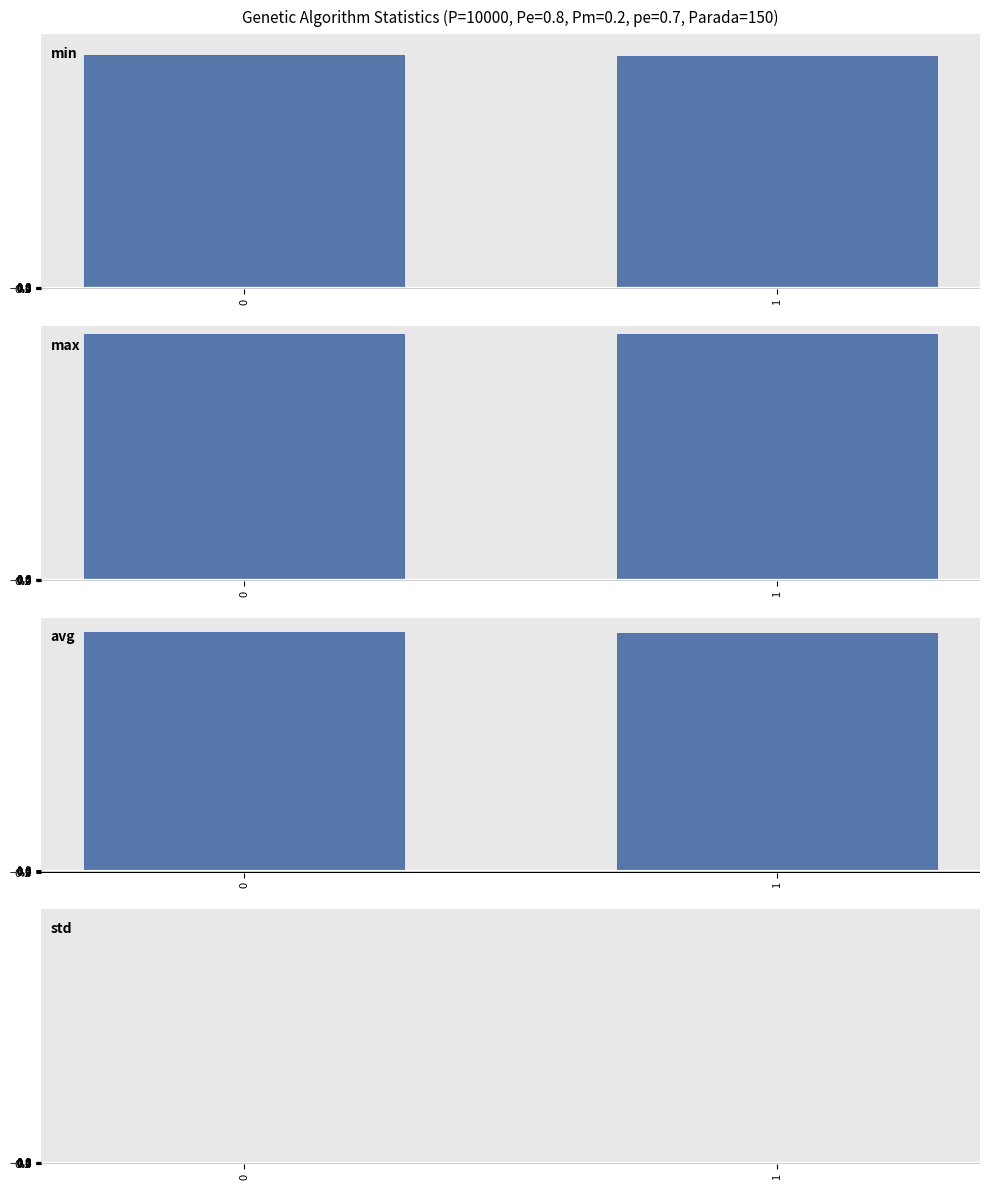

What is the total value across all series at 0?

369.3